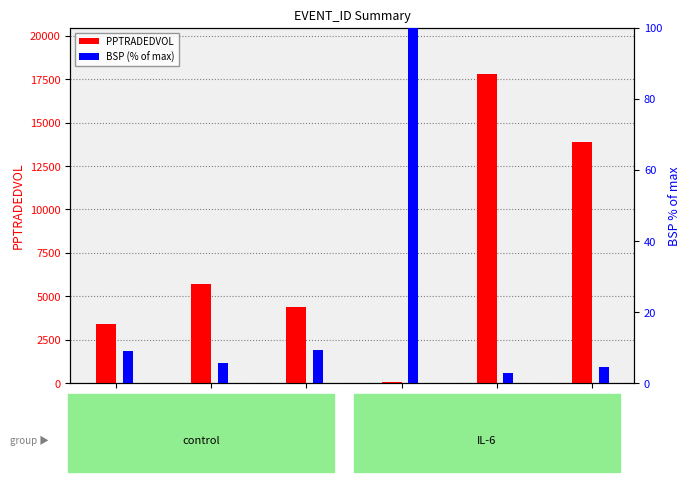

The BSP (% of max) series shows 9.0 at 125098964. True or false?

True